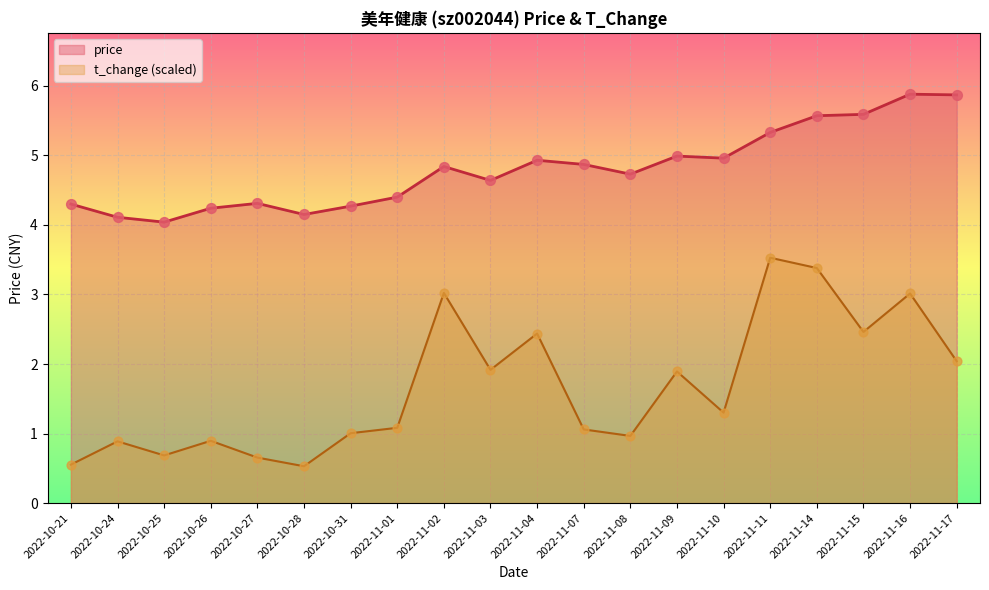

What is the total value across all series at 2022-11-08?

5.7